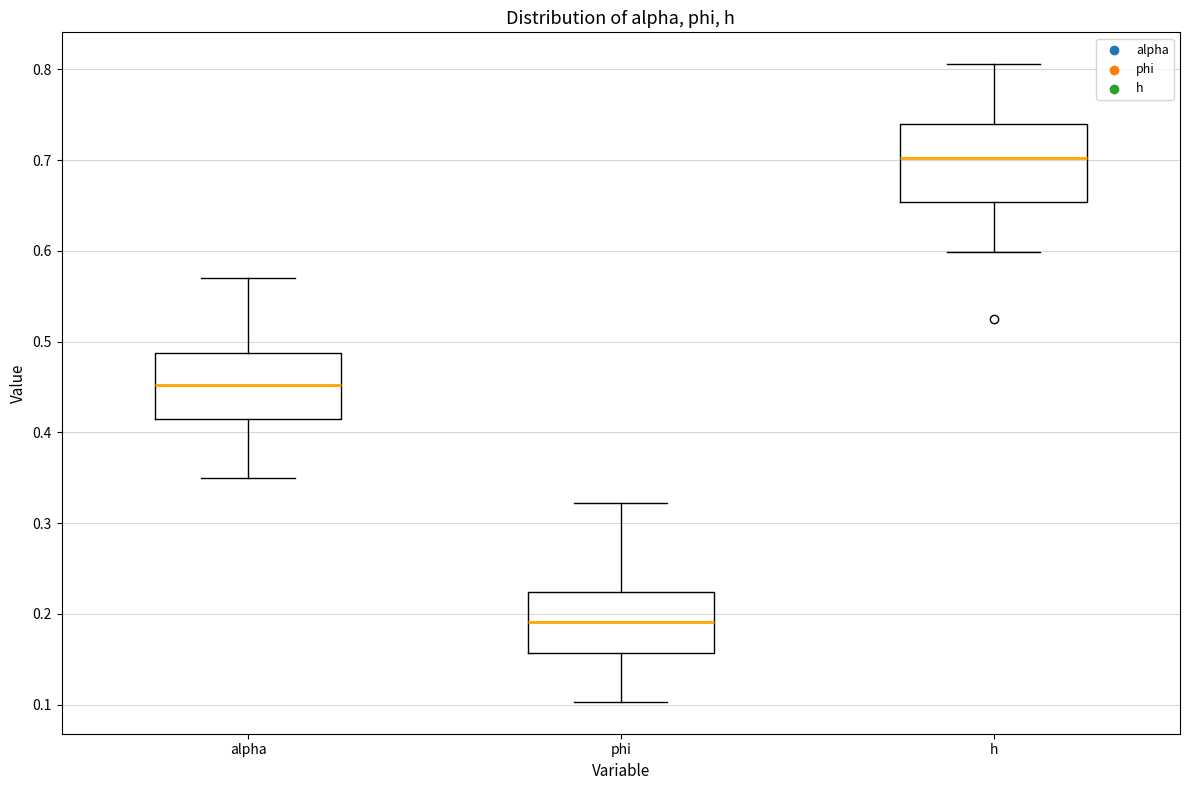

Where is the lower edge of the box for alpha on the y-axis? The values are not printed on the chart, so give them approximately, as read against the axis.

0.41